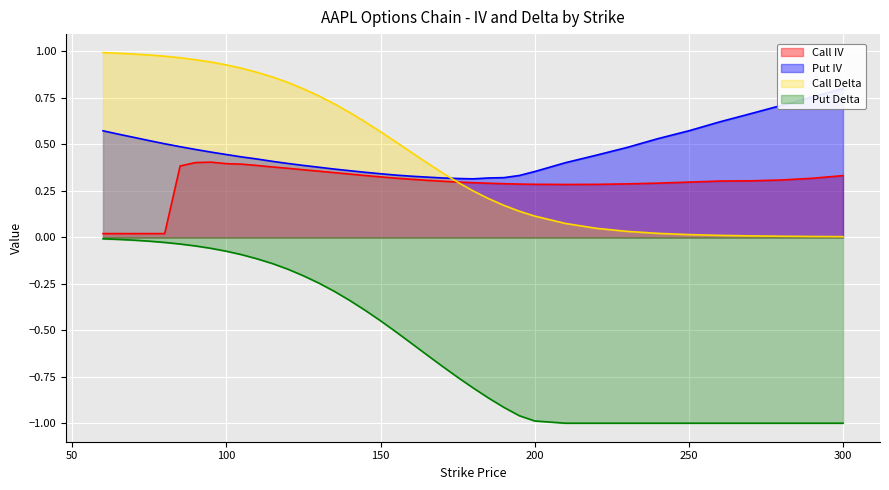

Which category has the lowest value in the Put Delta series?

210